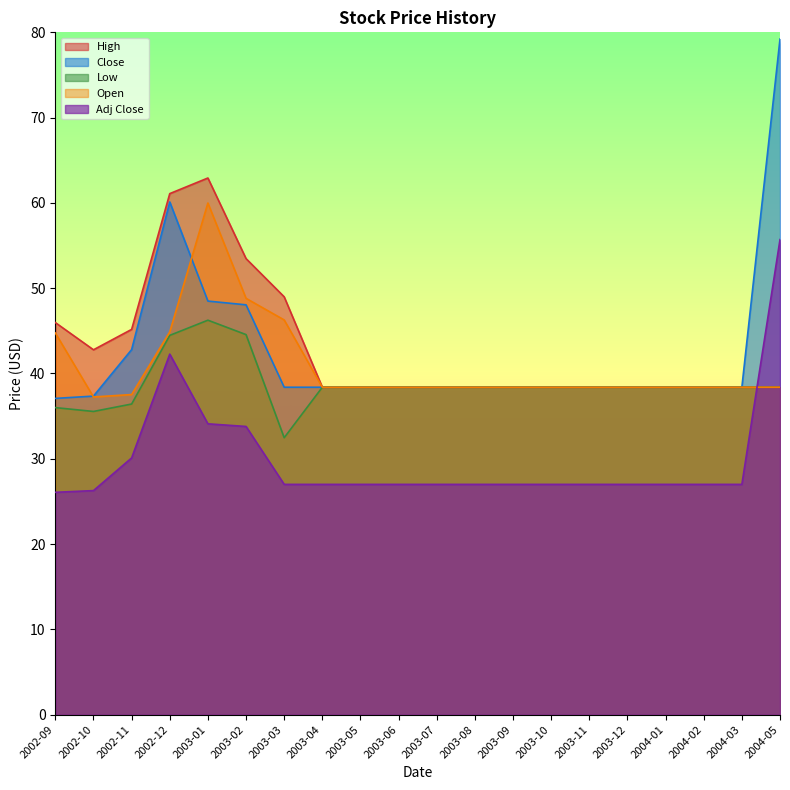

At how many categories does at least one series exceed 32?

20